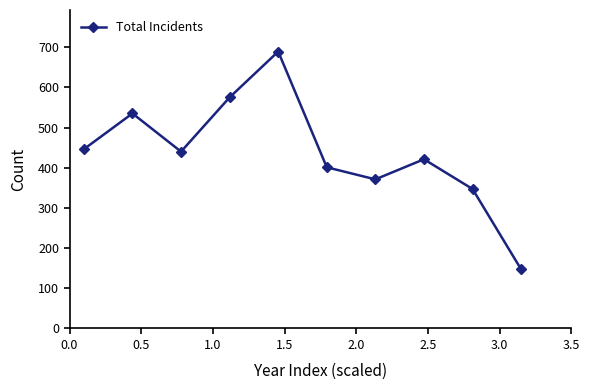

What is the minimum value shown in the chart?

147